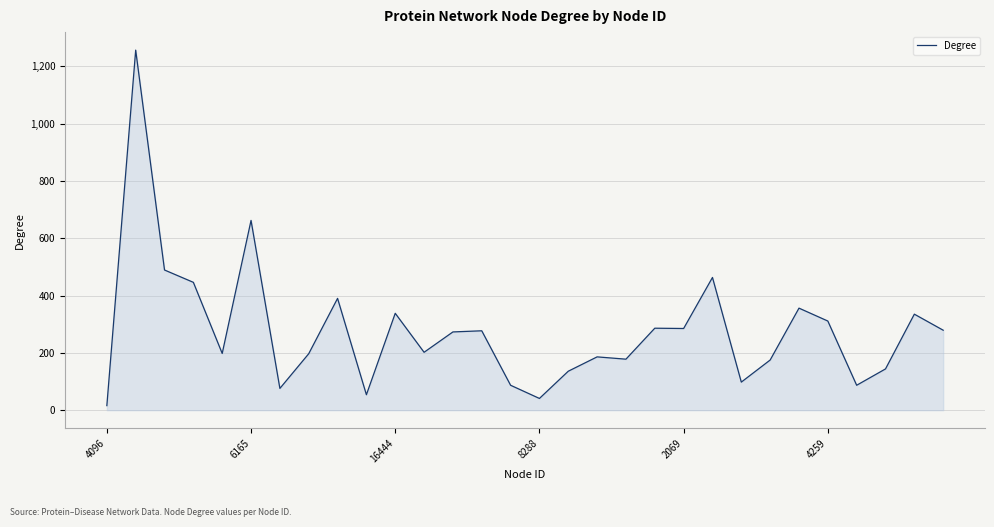

What is the maximum value shown in the chart?

1256